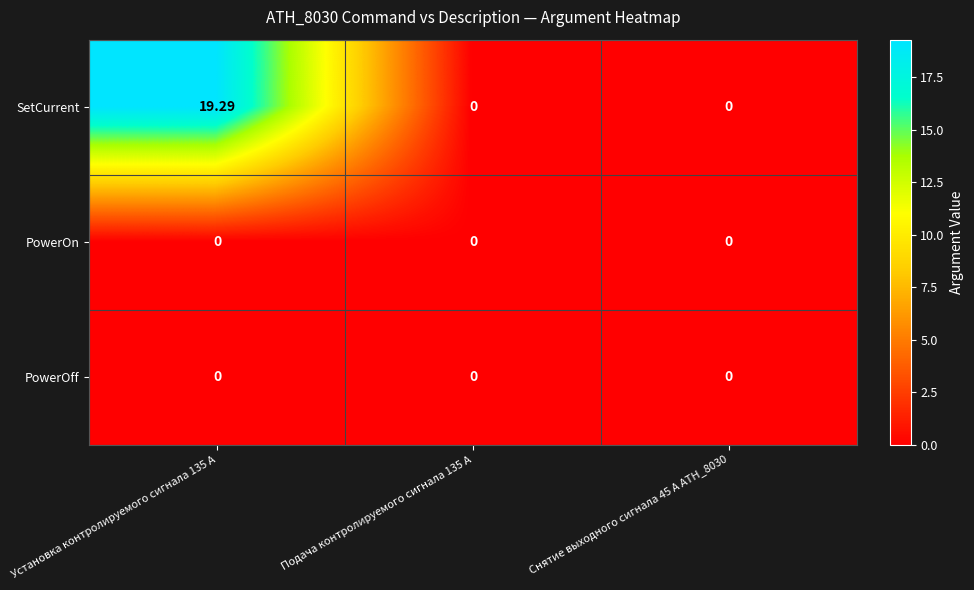

Count the number of data series in this chart.

3